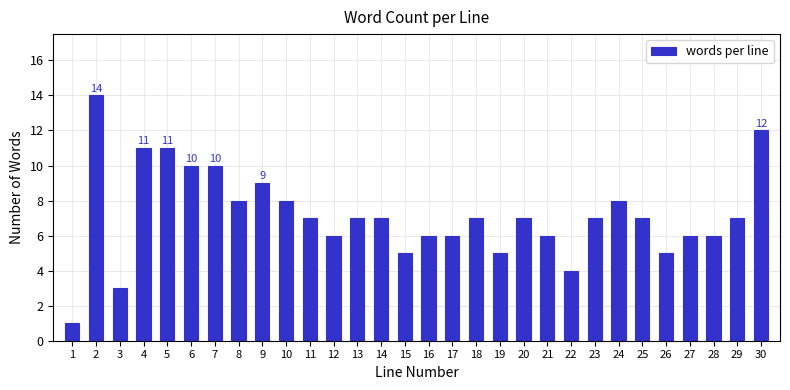

Reading left to right, transcribe all the data shown in this chart.

1	14	3	11	11	10	10	8	9	8	7	6	7	7	5	6	6	7	5	7	6	4	7	8	7	5	6	6	7	12